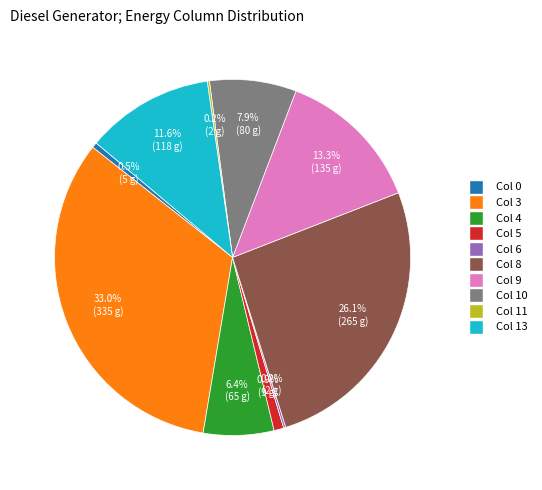

Does any single category account for the majority?

No